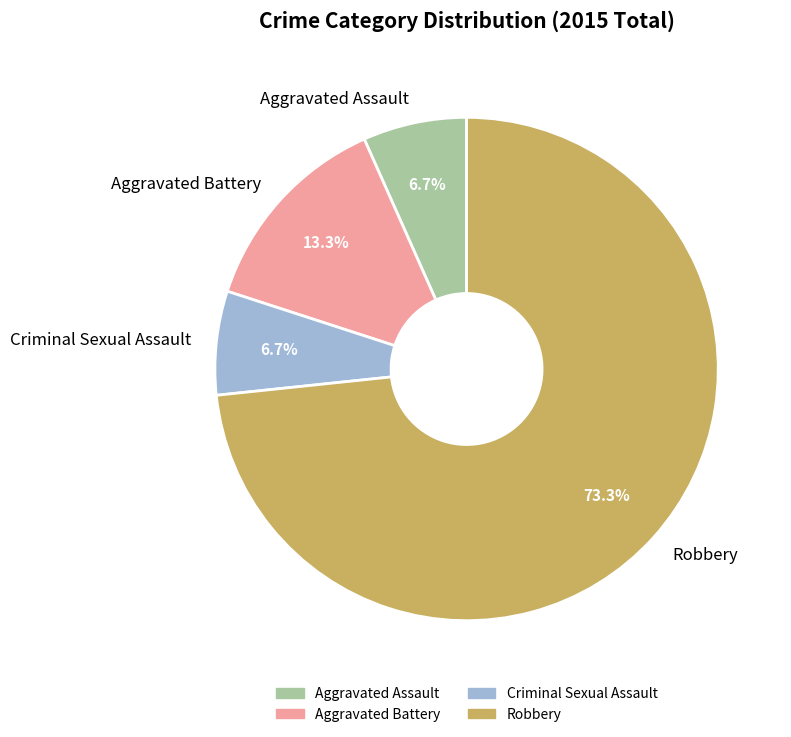

To the nearest percent, what is the difference between the Aggravated Battery and Criminal Sexual Assault slice percentages?

7%